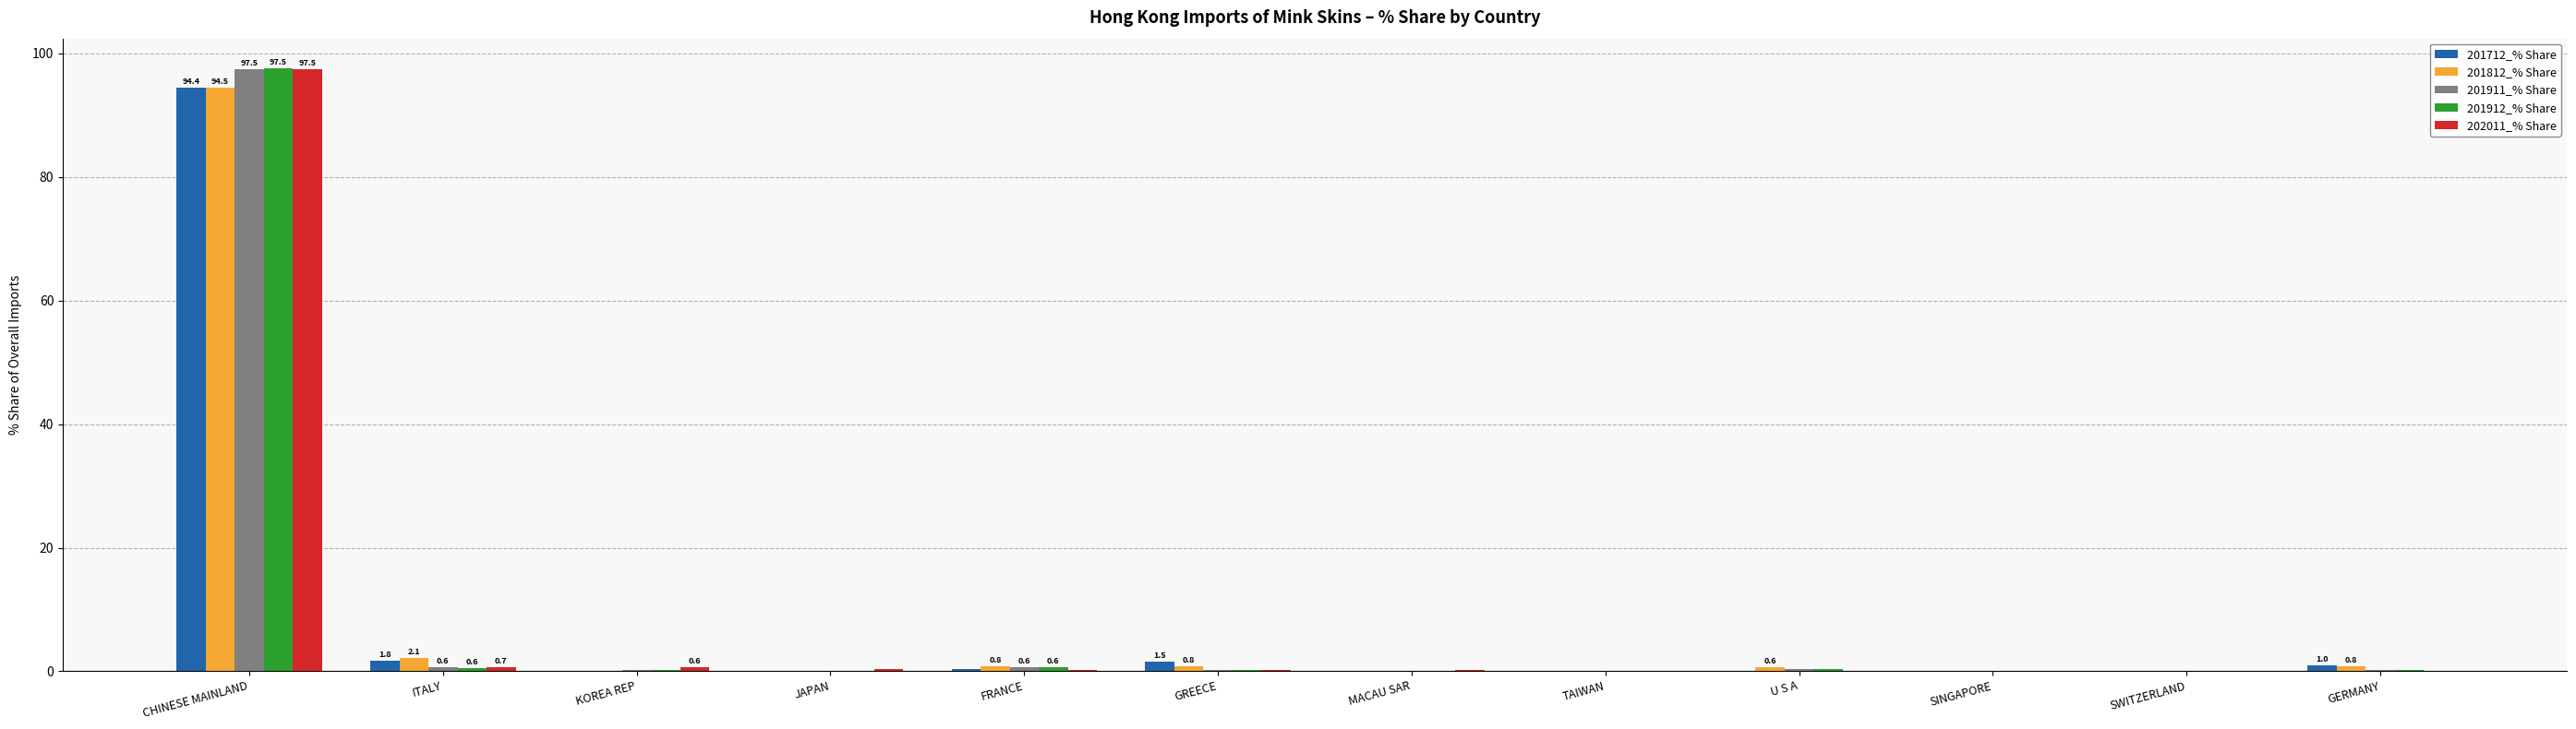

What is the maximum value for 201812_% Share?

94.5